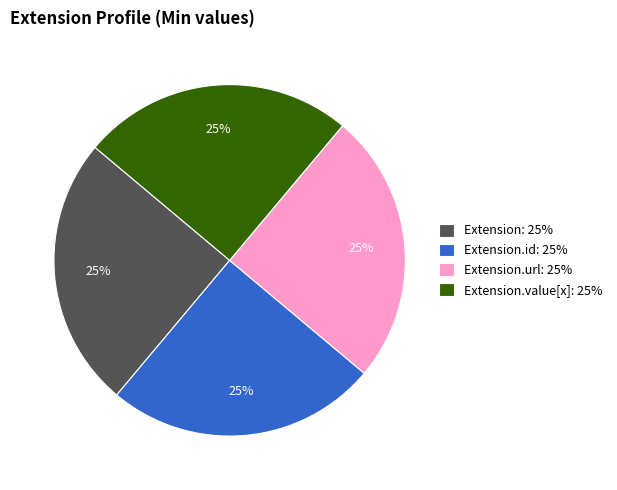

To the nearest percent, what is the combined percentage of Extension.id: 25% and Extension: 25%?

50%